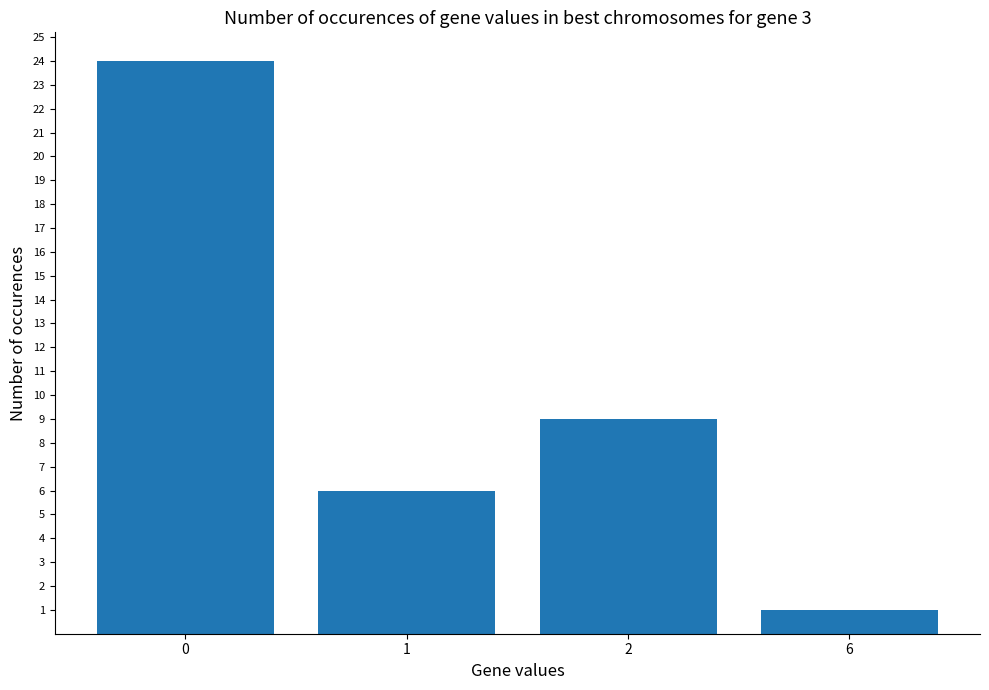

What is the average value?

10